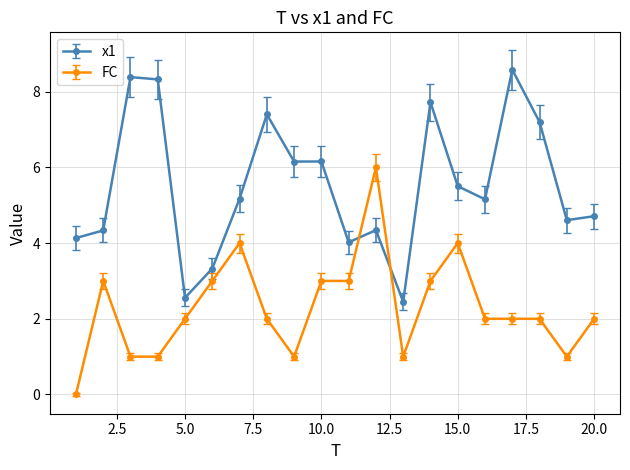

What is the sum of all FC values?

46.0